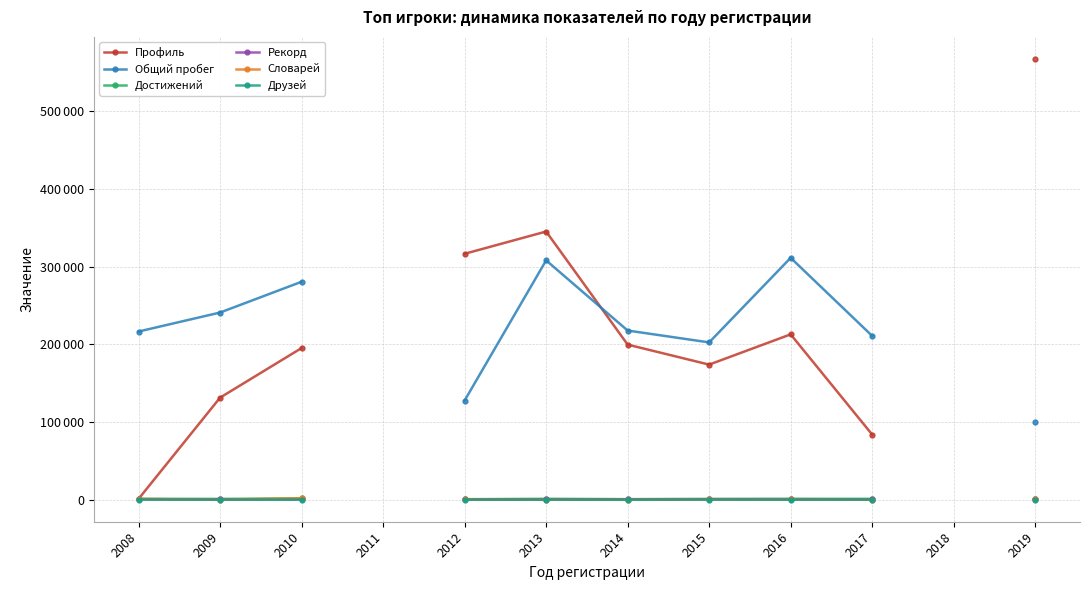

Does the chart display data point markers on the line(s)?

Yes